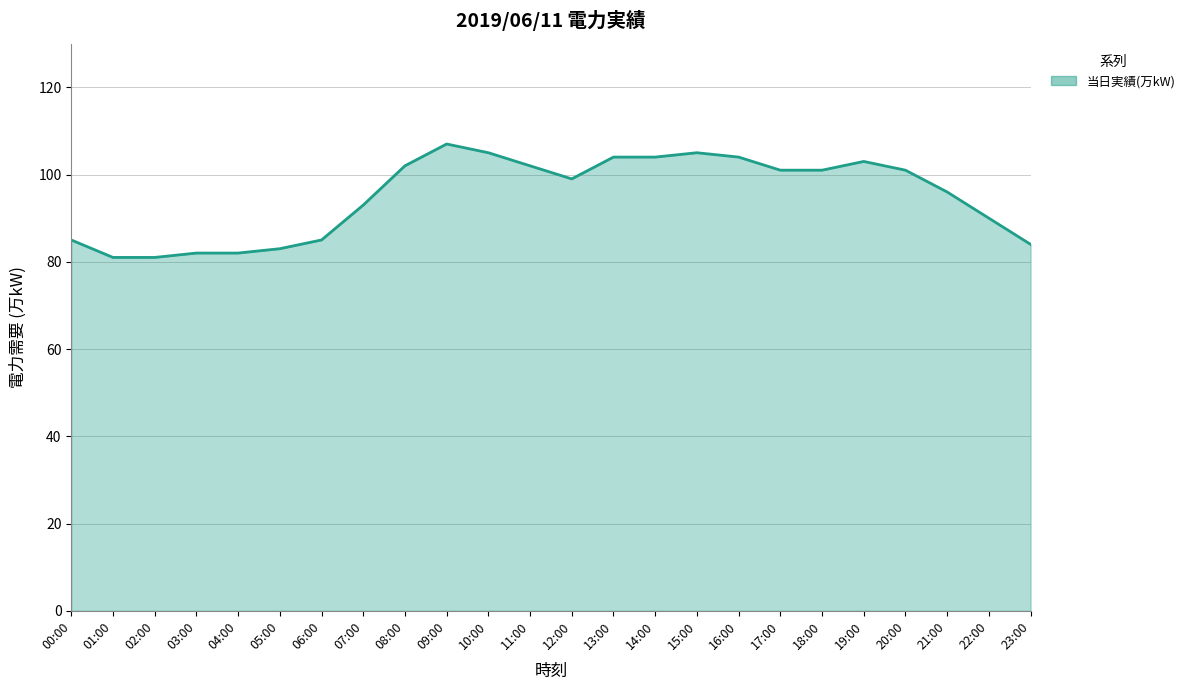

What position from the left is 08:00?

9